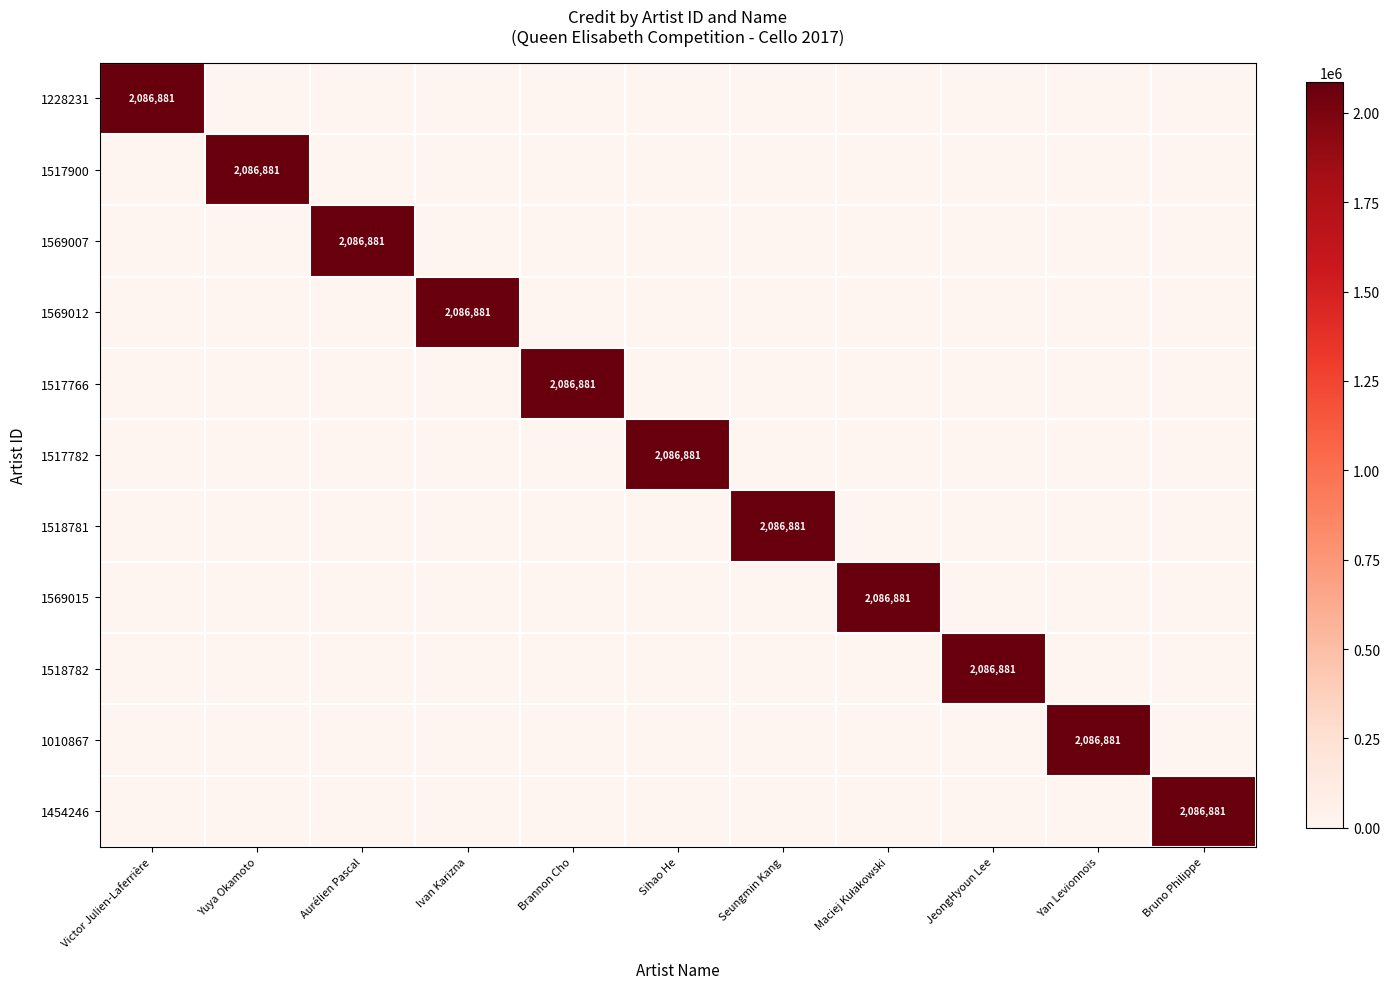

Is it true that 1454246 equals 1189767 at Bruno Philippe?

False